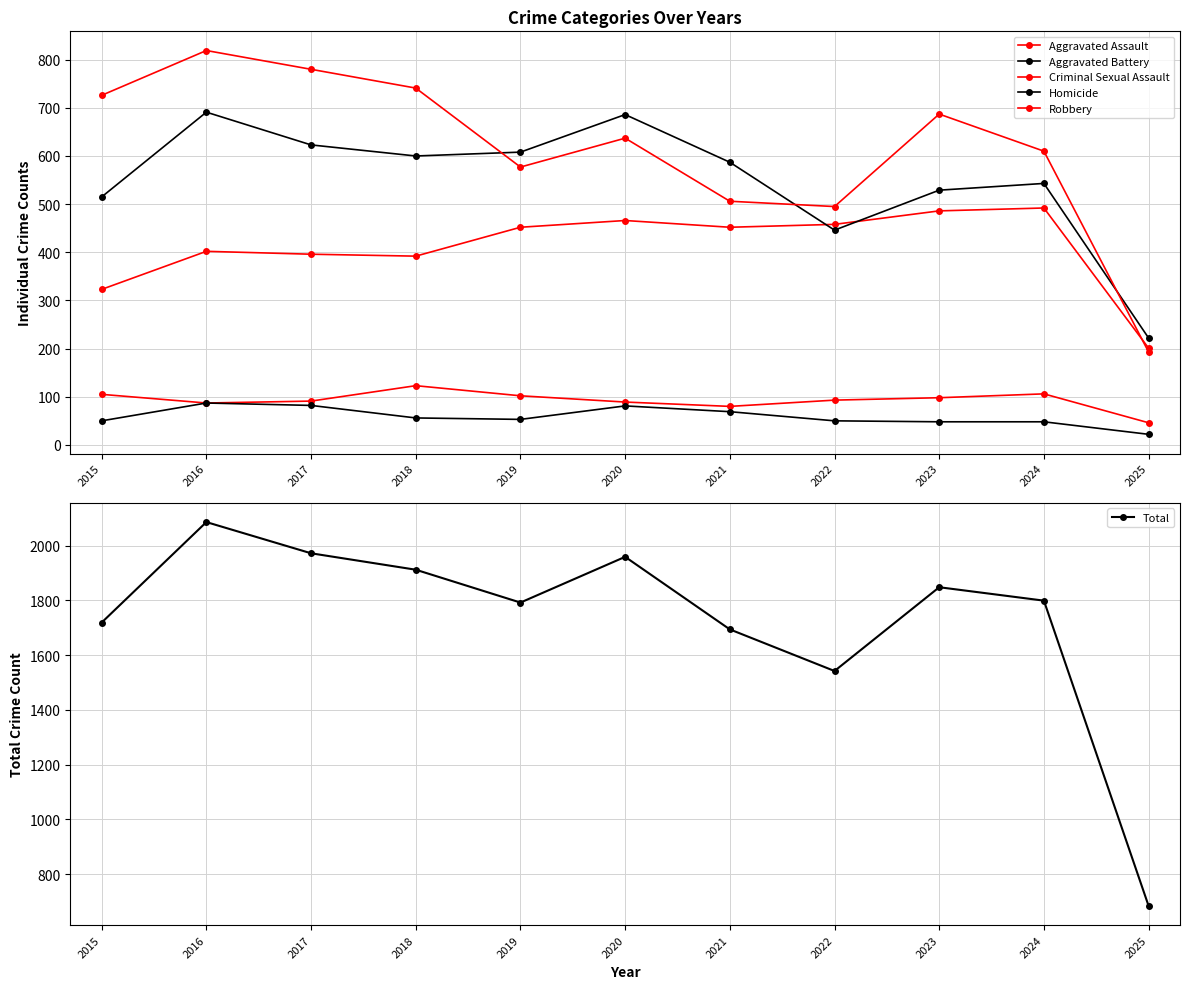

What is the sum of the Criminal Sexual Assault values at 2018 and 2017?

214